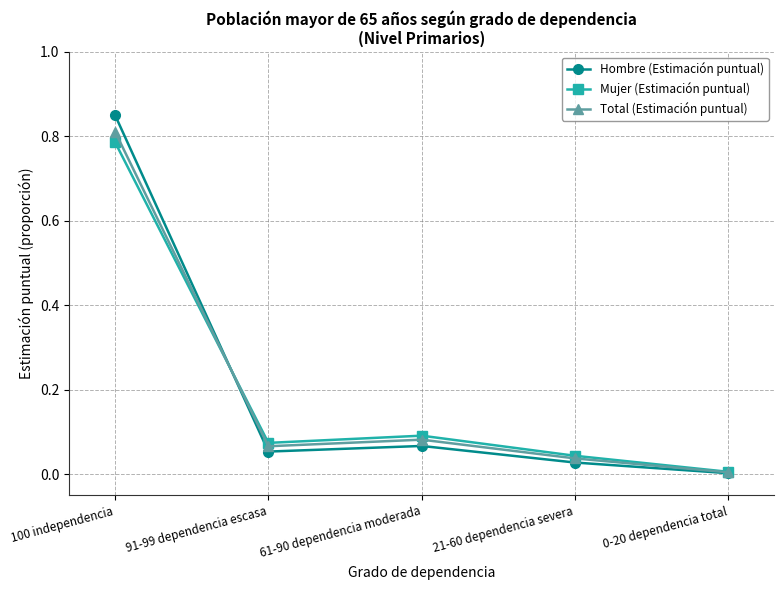

Rank the series by their maximum value, from lowest to highest.

Mujer (Estimación puntual), Total (Estimación puntual), Hombre (Estimación puntual)